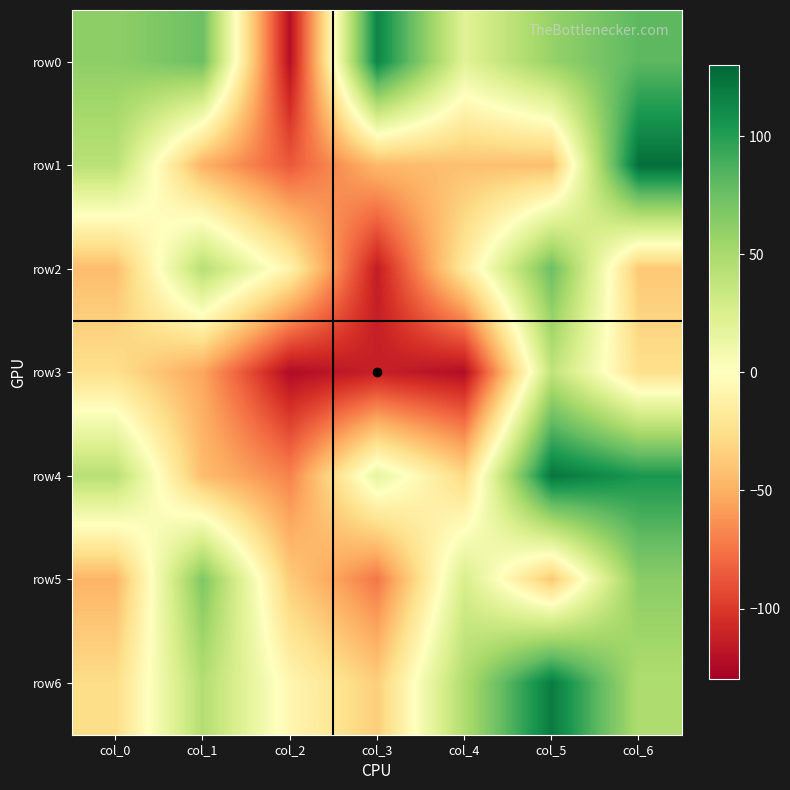

What is the minimum value shown in the chart?

-123